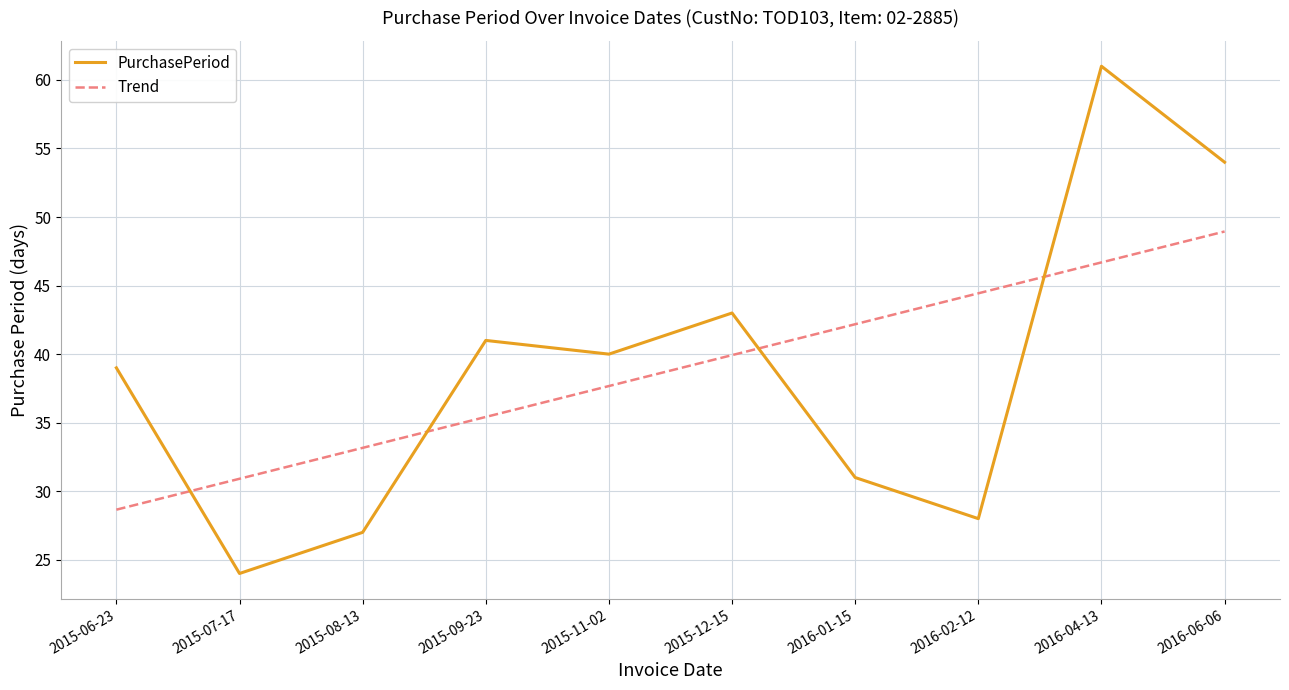

Which series changed the most between 2016-01-15 and 2016-04-13?

PurchasePeriod